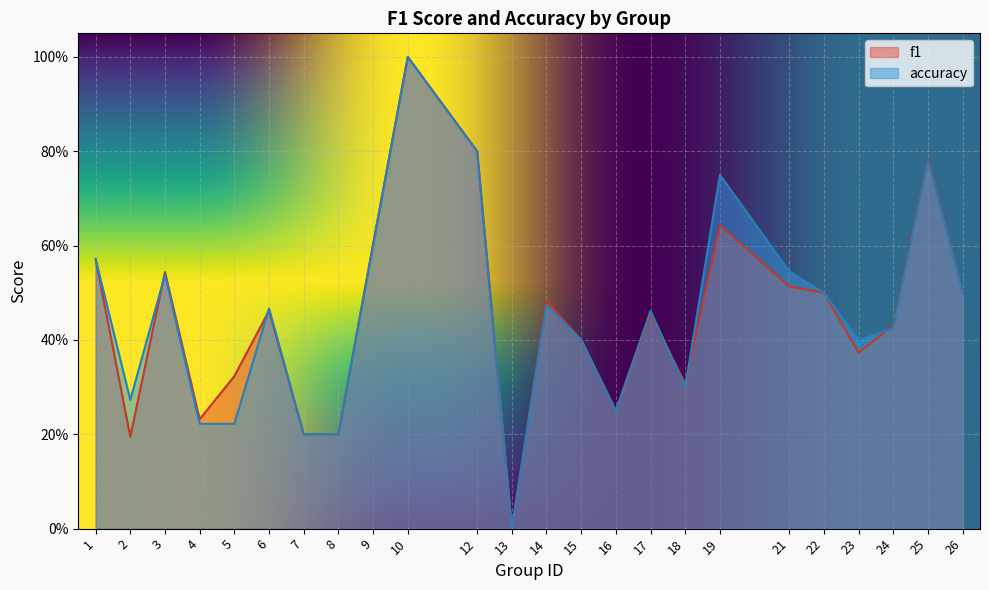

At which category does f1 reach its first local valley?

2